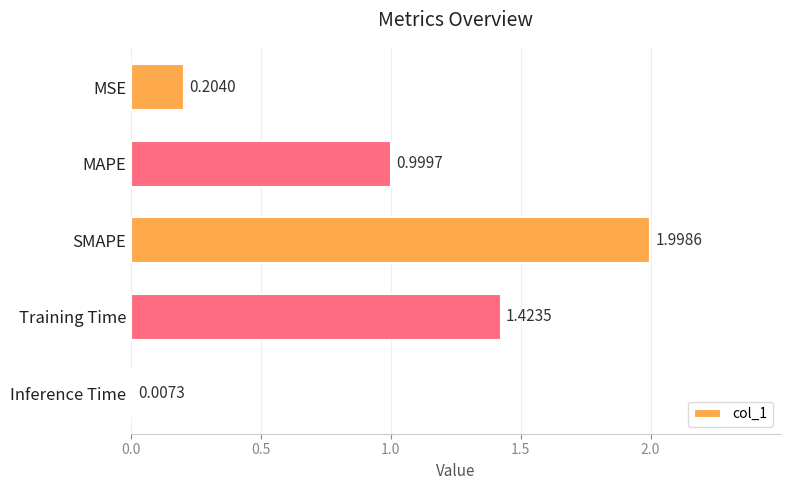

Which category has the highest value across all series?

SMAPE